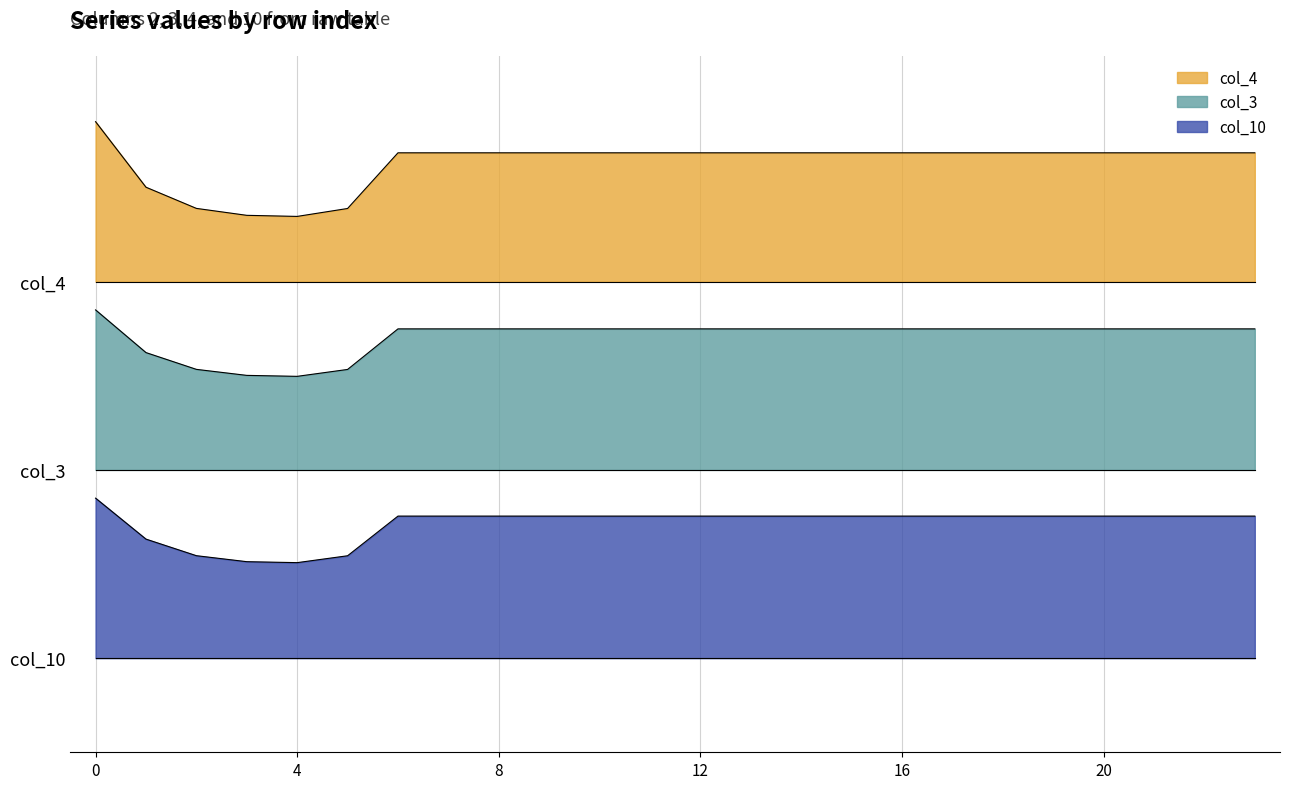

Where is the first local minimum for col_3?

4